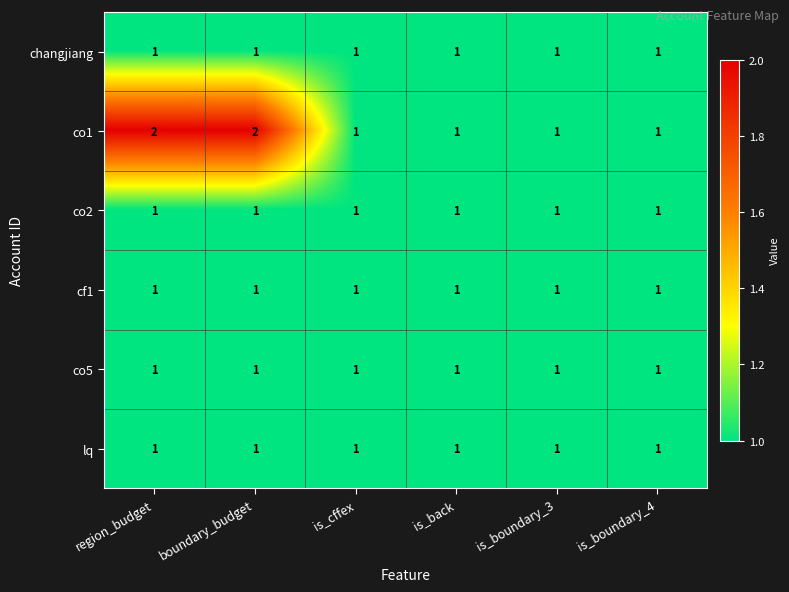

Which series has the largest range (max minus min)?

co1